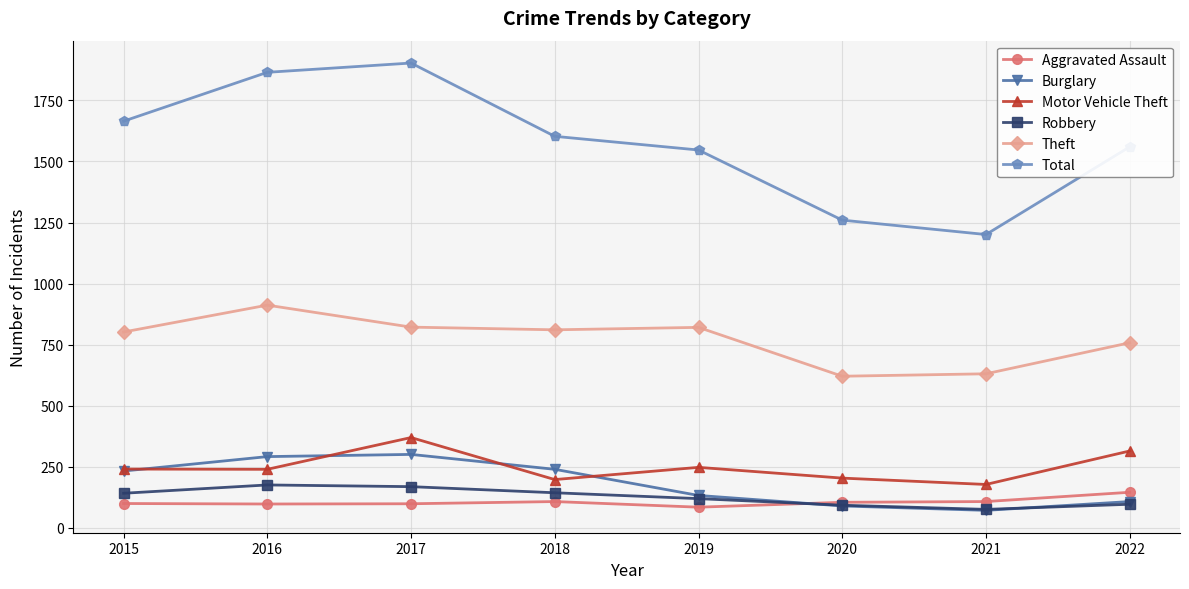

Is the value of Theft at 2022 greater than the value of Total at 2016?

No